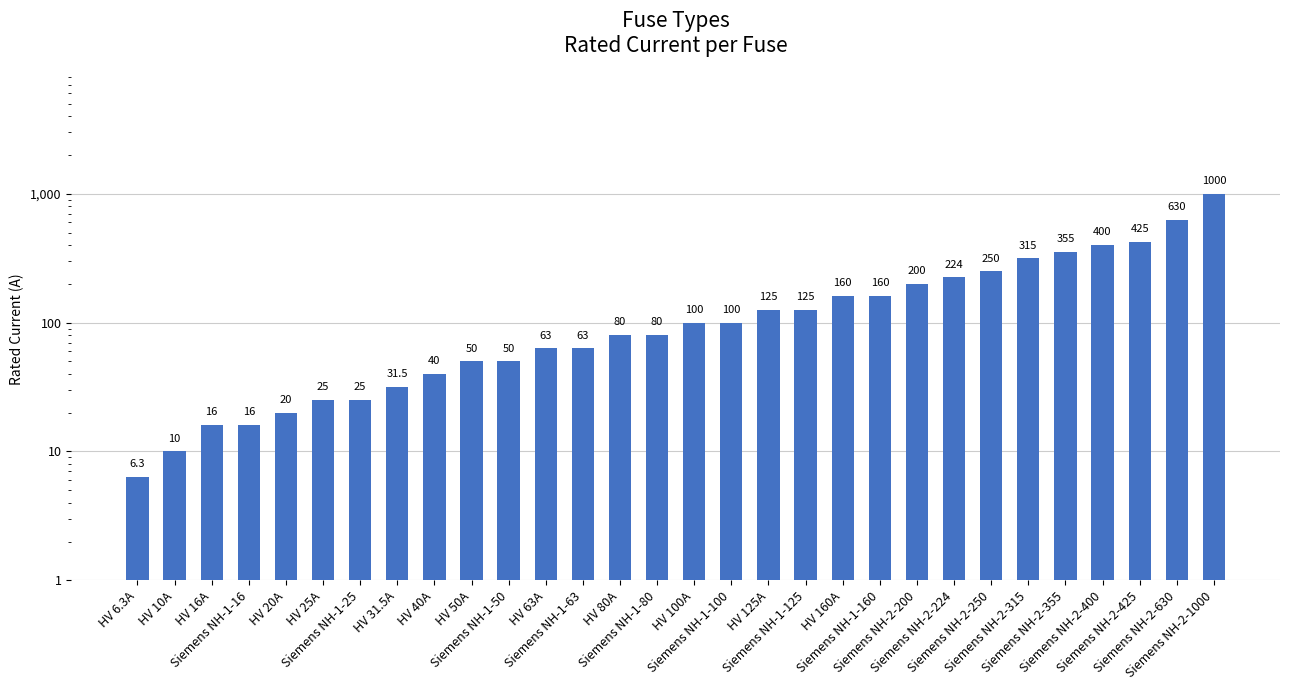

How many data points are above 100?

13